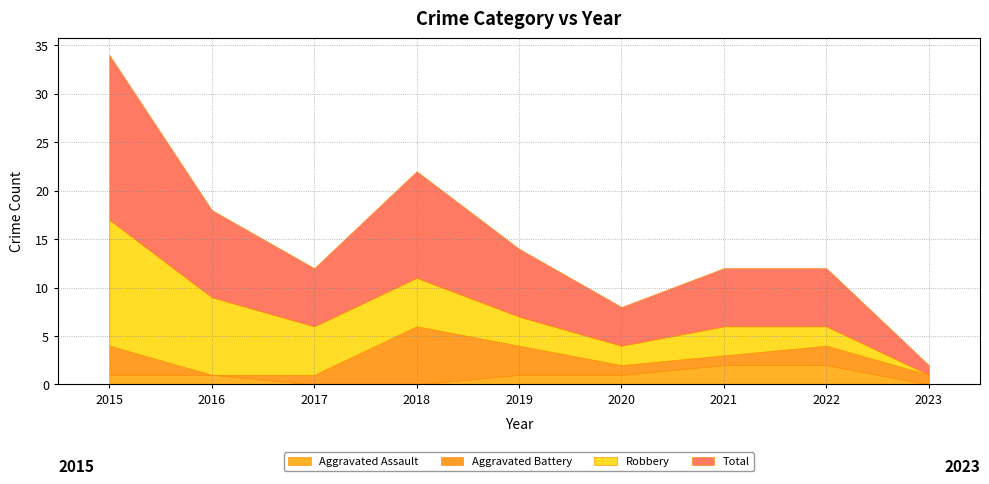

What is the sum of all Aggravated Assault values?

8